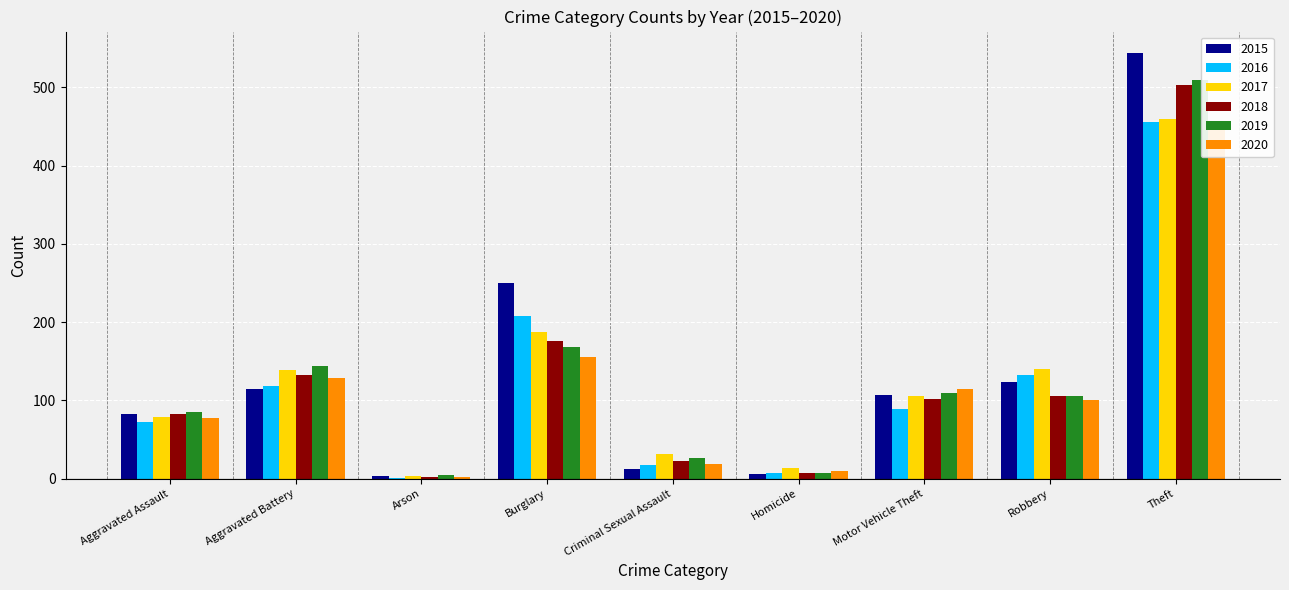

Is it true that 2017 equals 14 at Homicide?

True